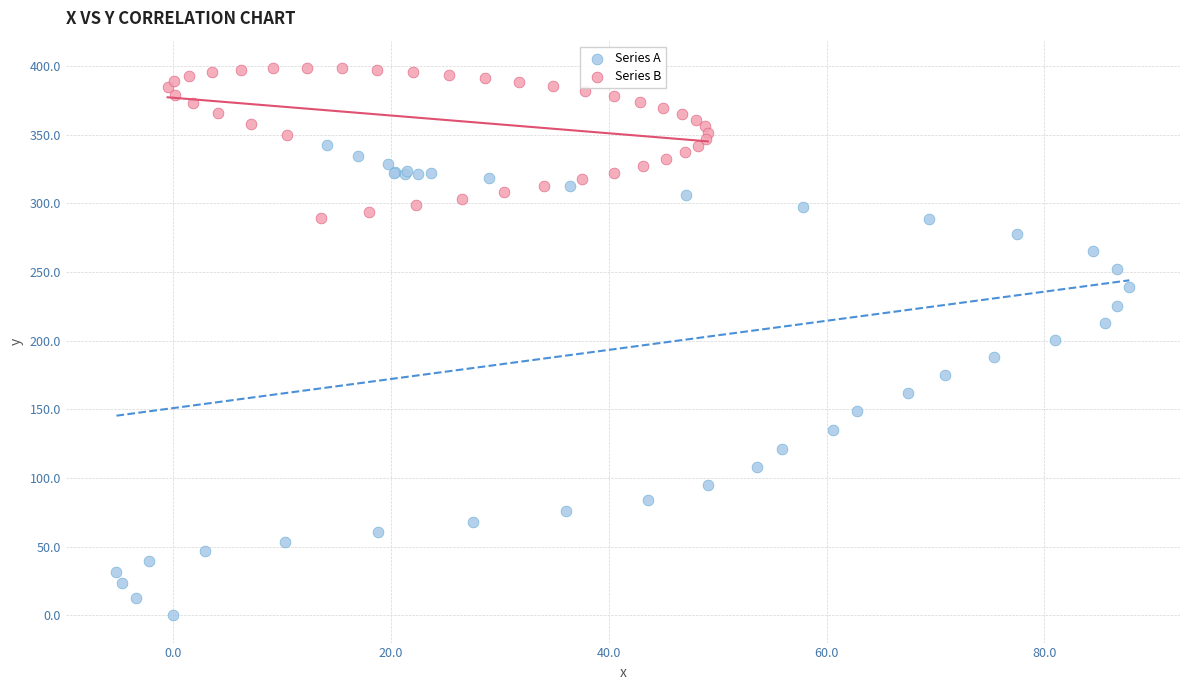

Which series reaches the minimum Y coordinate?

Series A